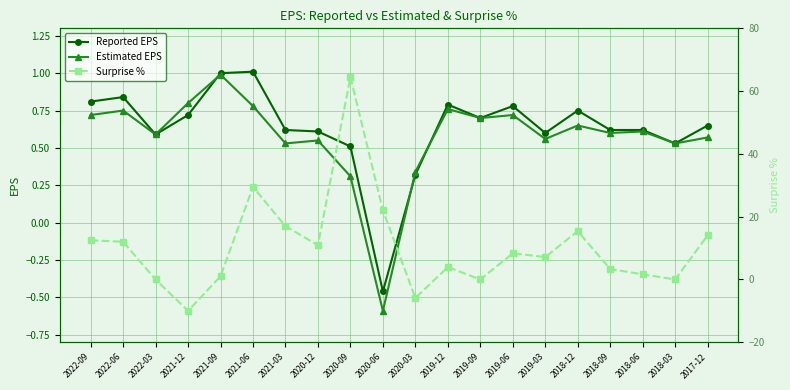

What is the maximum value shown in the chart?

64.5